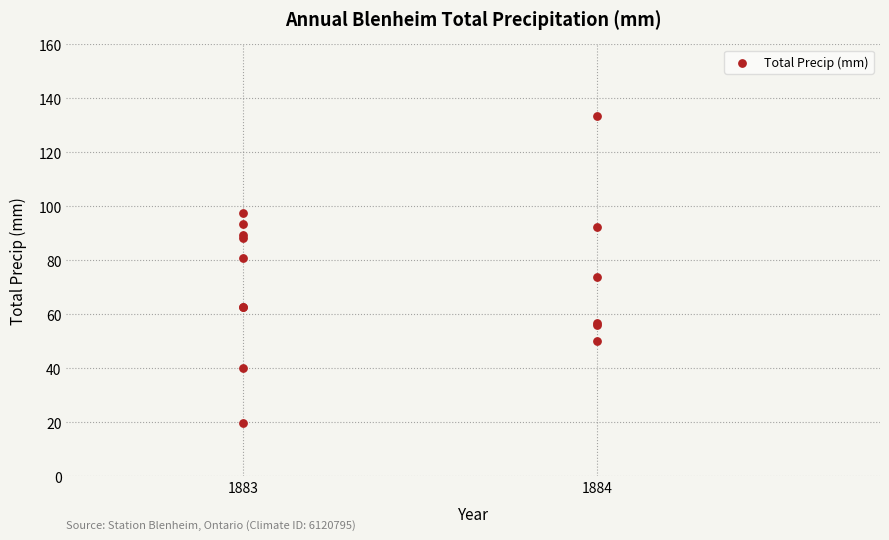

What Y value in the scatter plot is closest to 76?

73.7